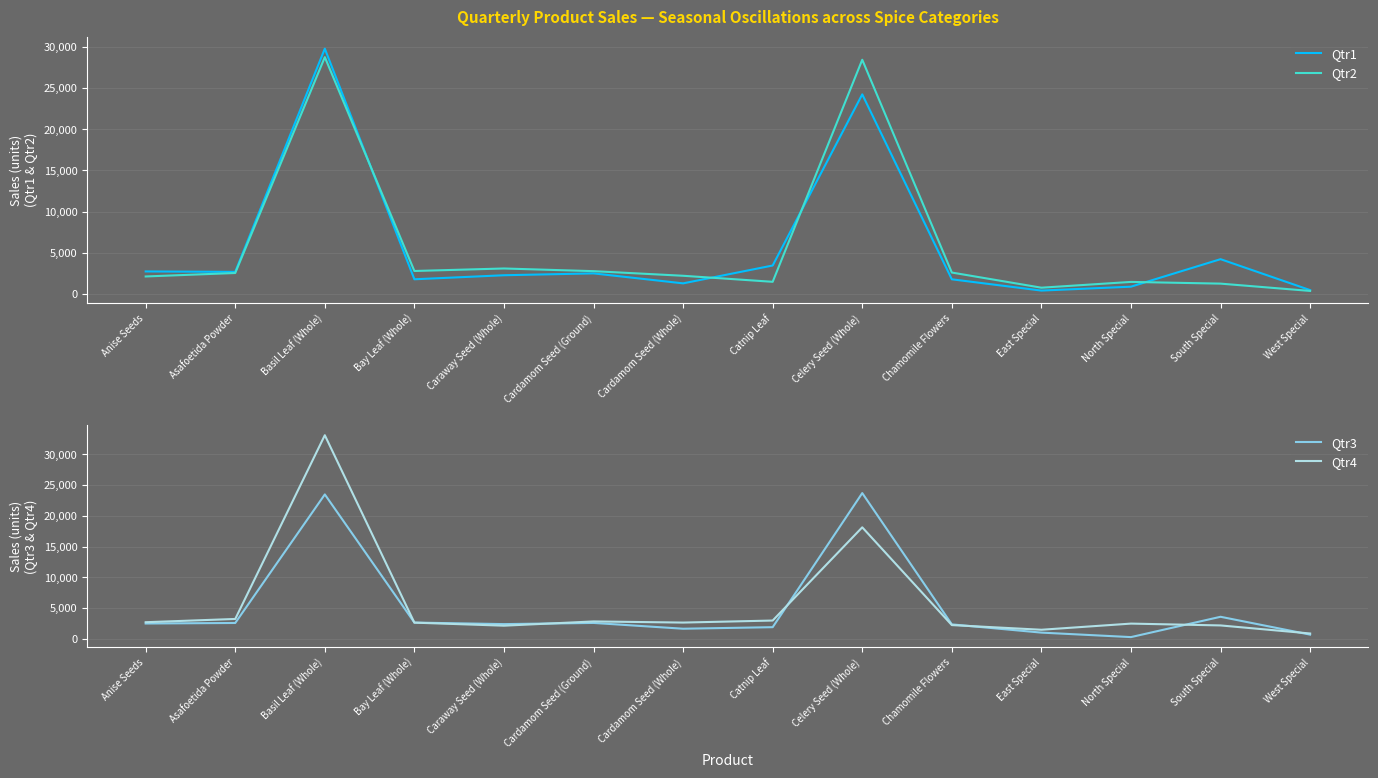

At which category does Qtr4 reach its first local peak?

Basil Leaf (Whole)